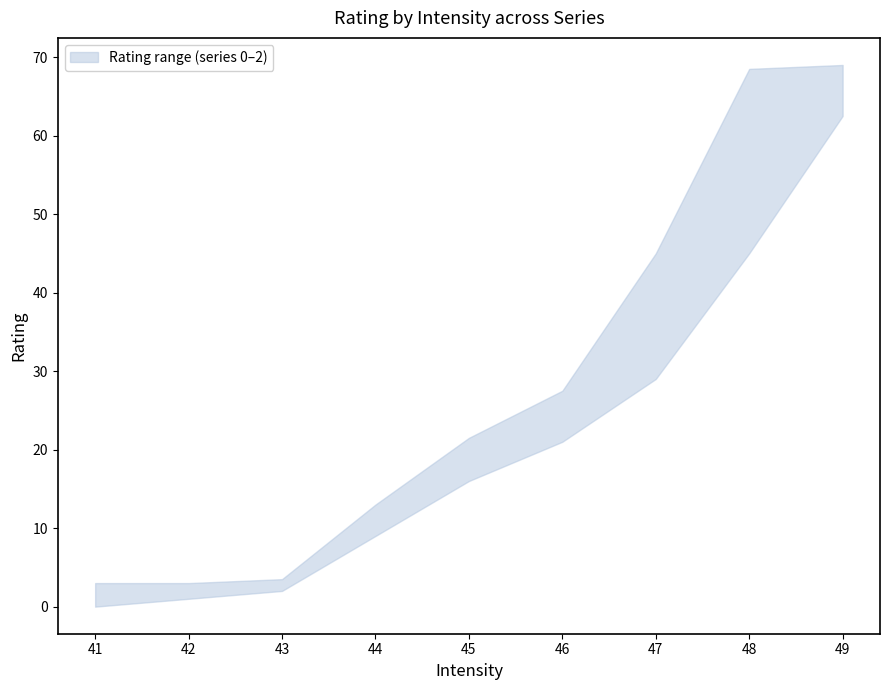

List the series in order of their overall mean, lowest first.

series_0, series_1, series_2